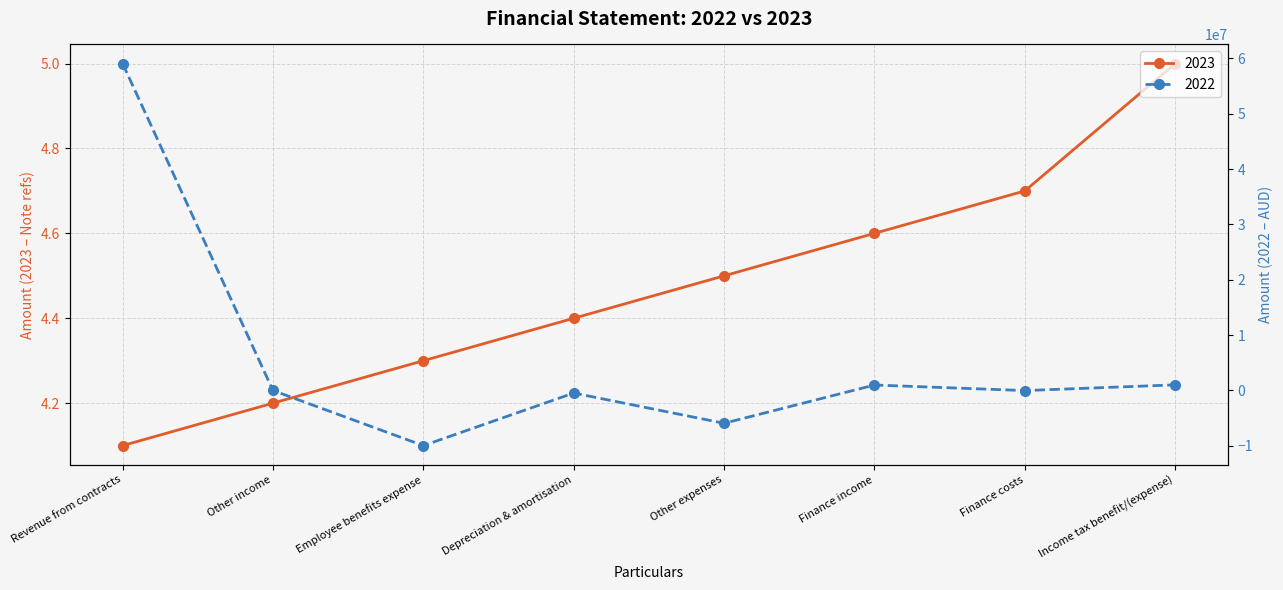

Where do 2022 and 2023 first cross each other?

Revenue from contracts and Other income